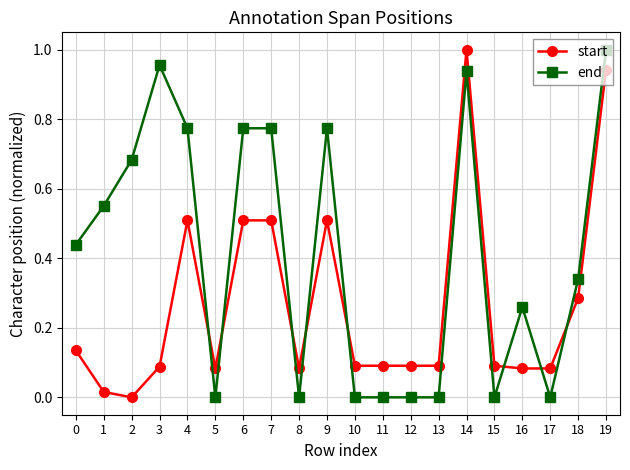

The end series shows 0.0 at 15. True or false?

True